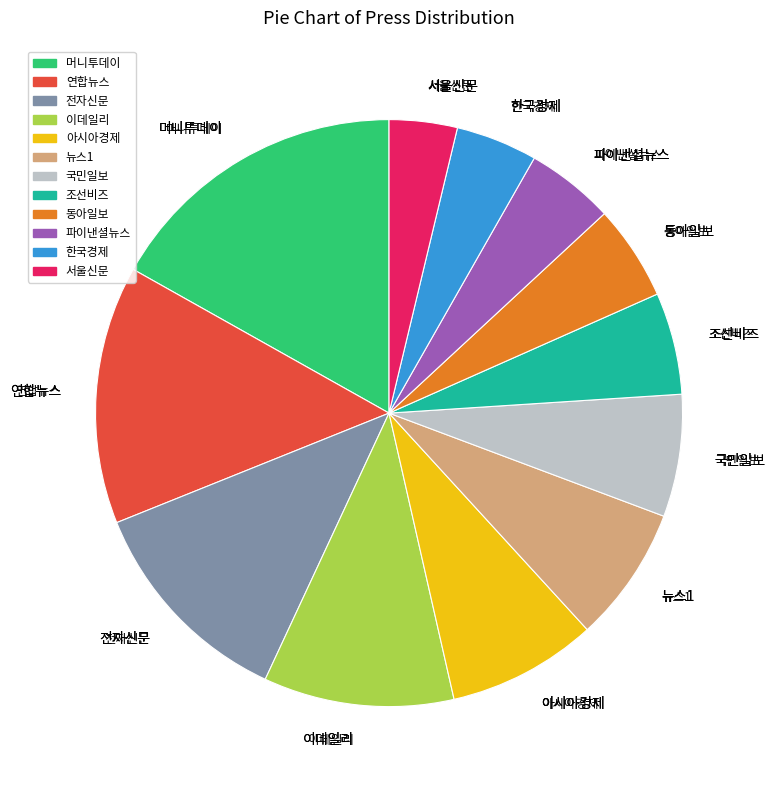

Count the number of slices in the pie.

12